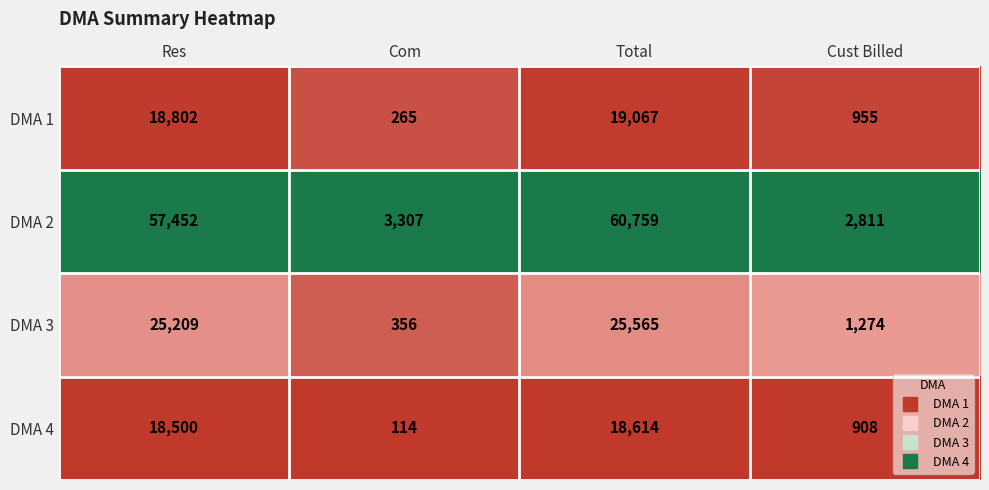

Is it true that DMA 4 equals 10966 at Res?

False